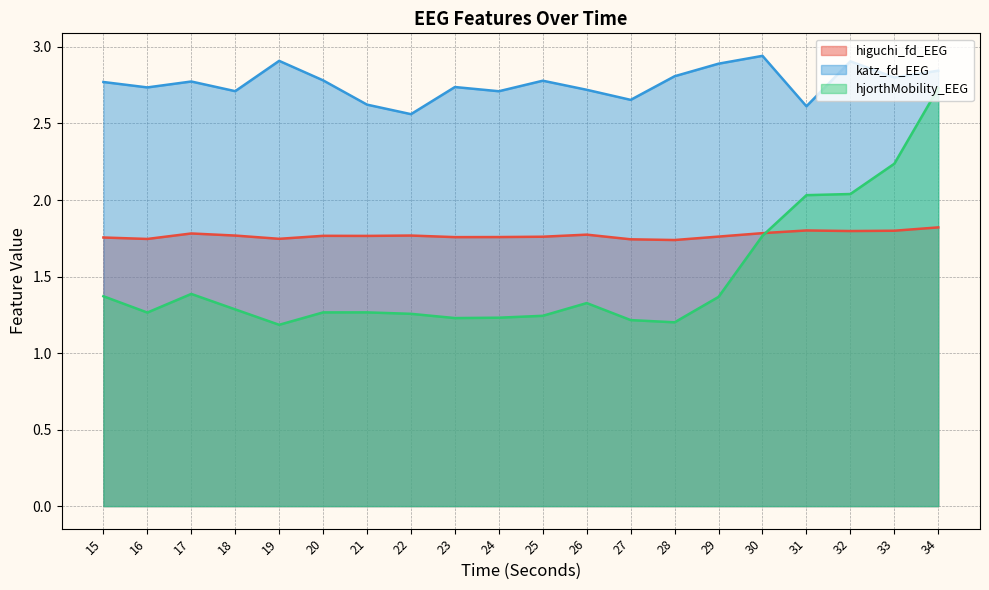

Does the chart display data point markers on the line(s)?

No